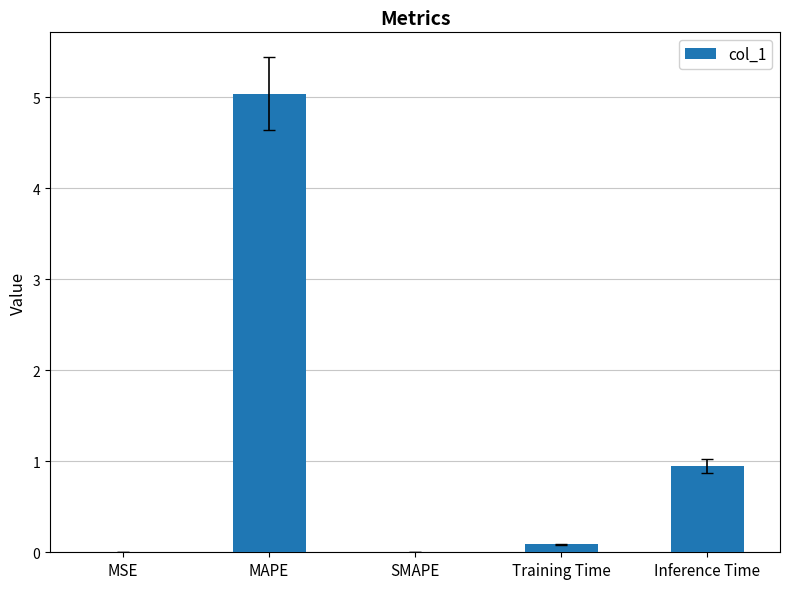

At which label is the value closest to 2?

Inference Time